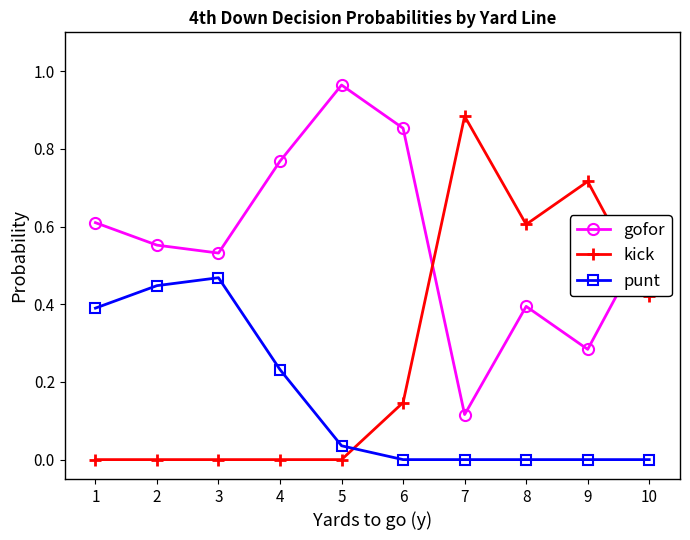

Which series has the largest total across all categories?

gofor